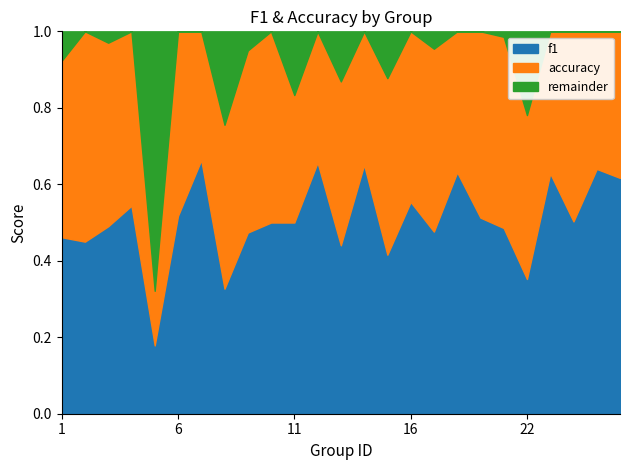

True or false: f1 has a value of 0.8 at 16.

False